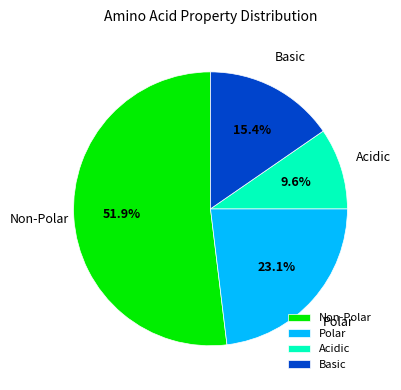

Count the number of slices in the pie.

4